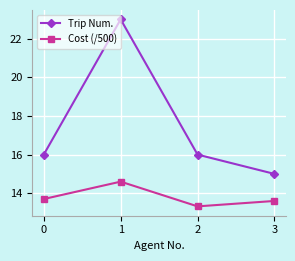

Is the value of Cost (/500) at 1 greater than the value of Trip Num. at 1?

No